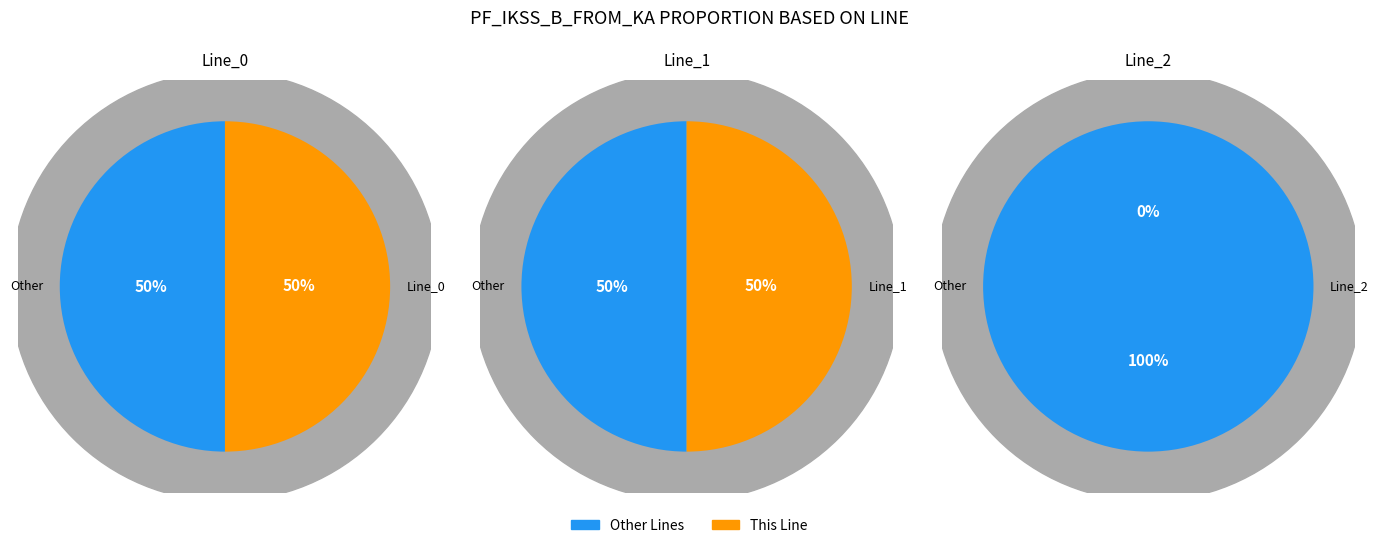

What is the smallest slice in the pie chart?

Line_2